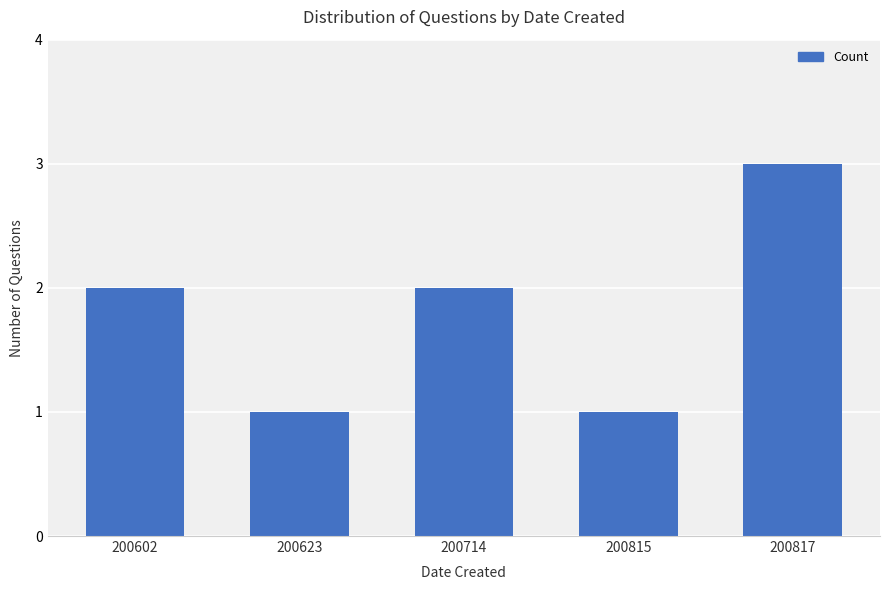

What is the minimum value shown in the chart?

1